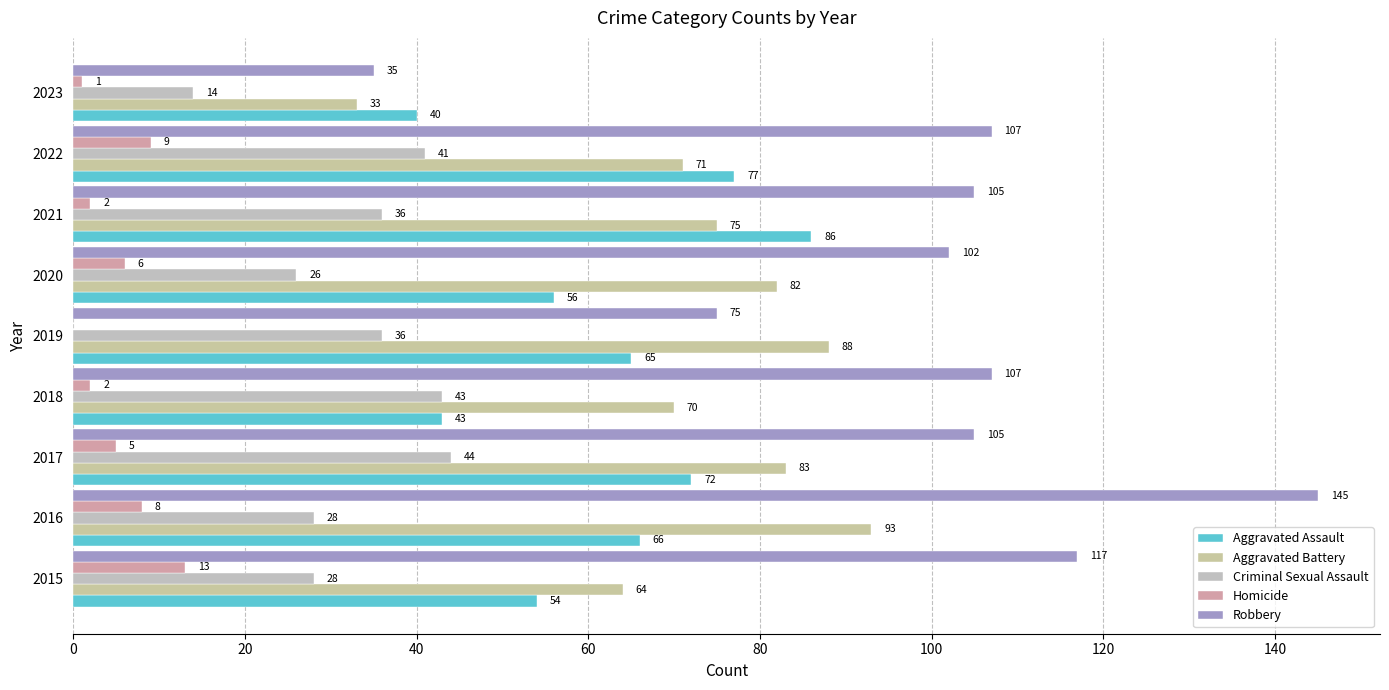

Reading left to right, list all the values displayed in this chart.

Aggravated Assault: 0=54	20=66	40=72	60=43	80=65	100=56	120=86	140=77	160=40
Aggravated Battery: 0=64	20=93	40=83	60=70	80=88	100=82	120=75	140=71	160=33
Criminal Sexual Assault: 0=28	20=28	40=44	60=43	80=36	100=26	120=36	140=41	160=14
Homicide: 0=13	20=8	40=5	60=2	80=0	100=6	120=2	140=9	160=1
Robbery: 0=117	20=145	40=105	60=107	80=75	100=102	120=105	140=107	160=35